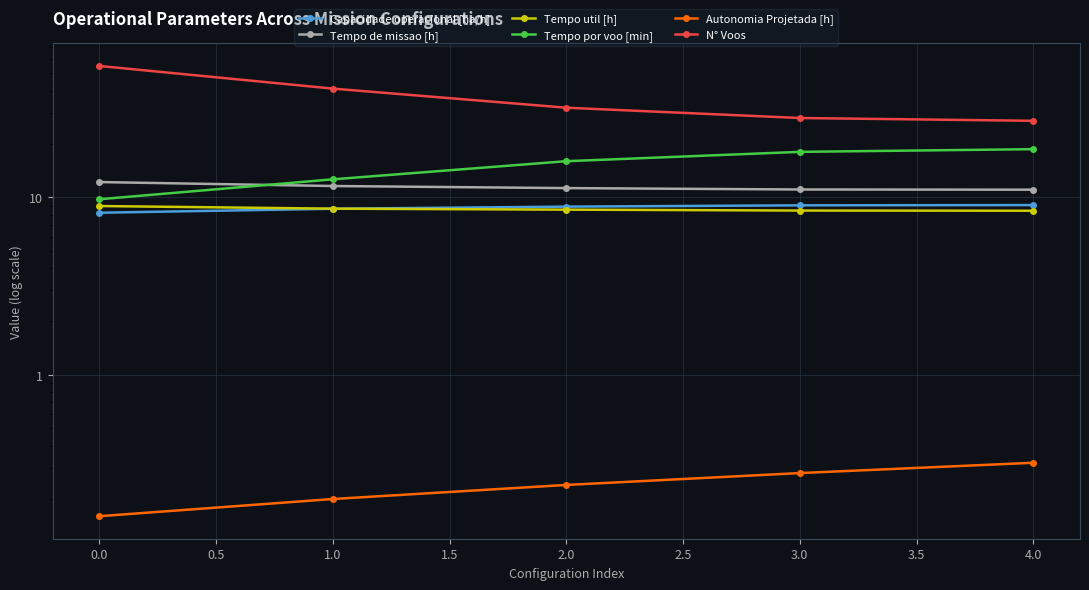

Between 0.0 and 3.0, which is larger?

3.0